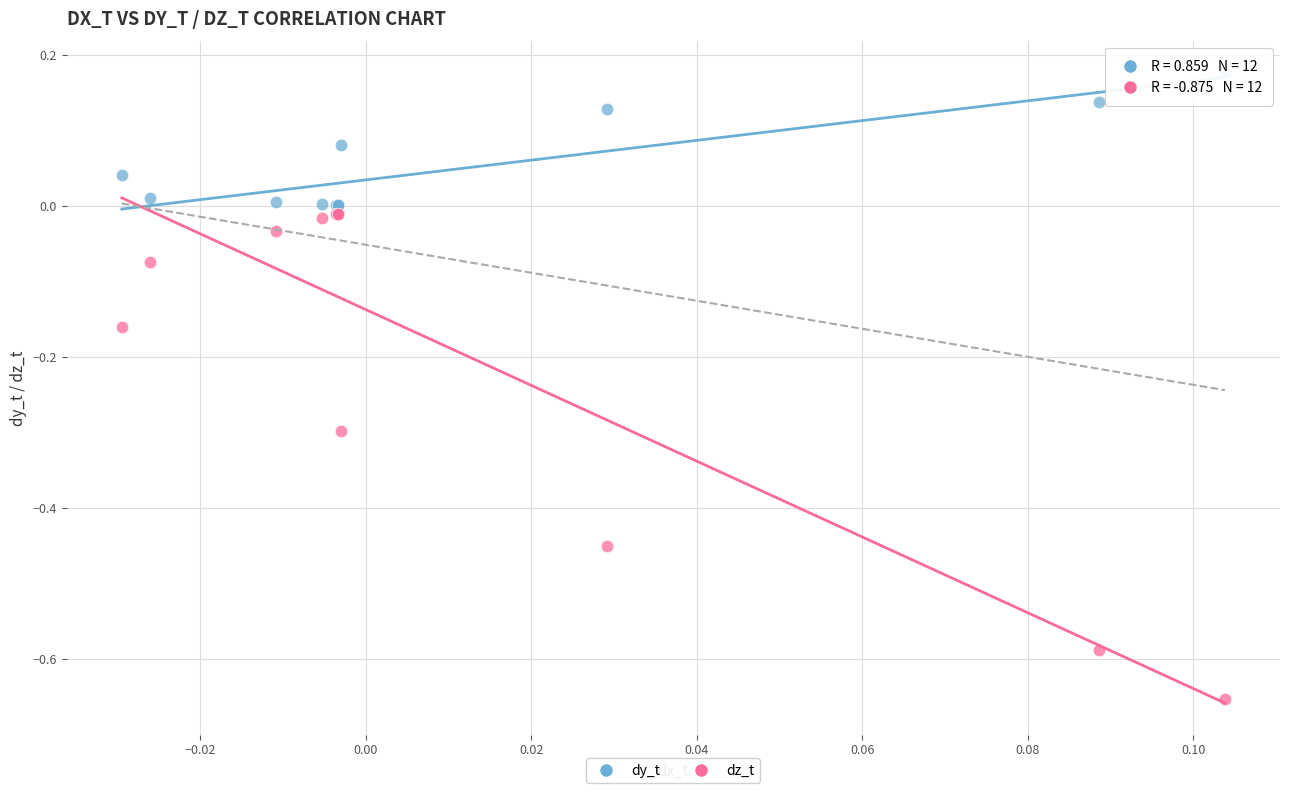

Which series contains the highest Y value?

dy_t